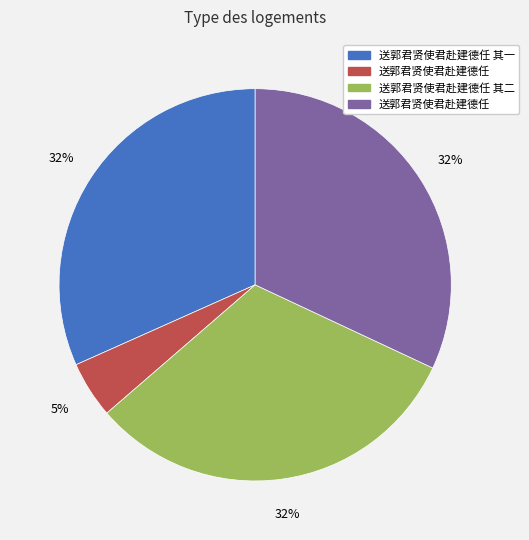

How many segments does this pie chart have?

4